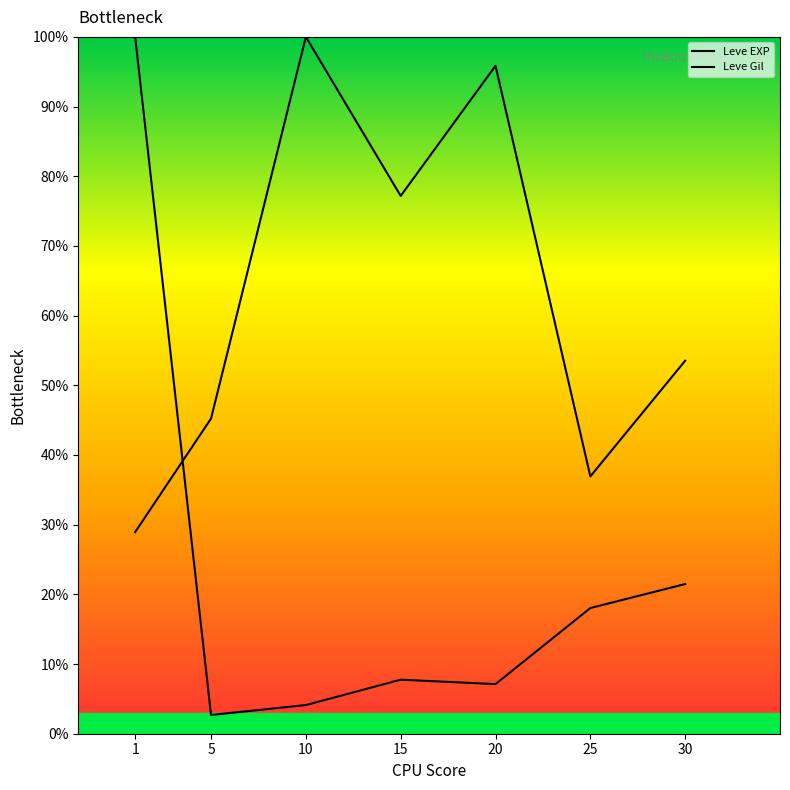

Is this an area chart (filled region under the line)?

No